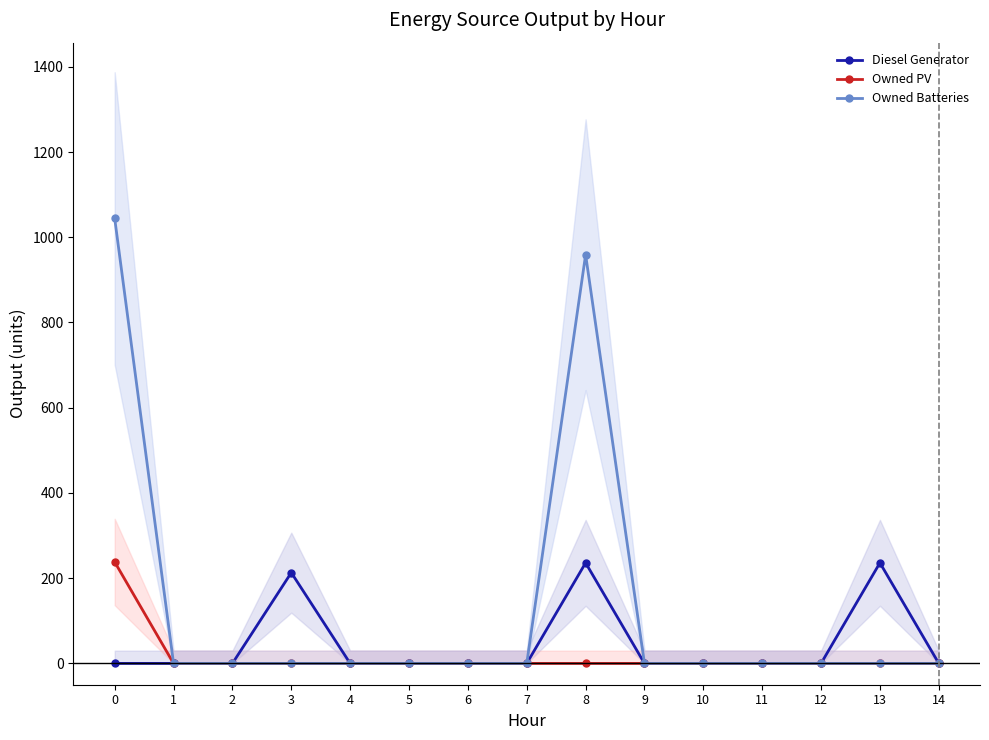

Reading left to right, list all the values displayed in this chart.

Diesel Generator: 0	0	0	213	0	0	0	0	236	0	0	0	0	236	0
Owned PV: 238	0	0	0	0	0	0	0	0	0	0	0	0	0	0
Owned Batteries: 1044	0	0	0	0	0	0	0	959	0	0	0	0	0	0